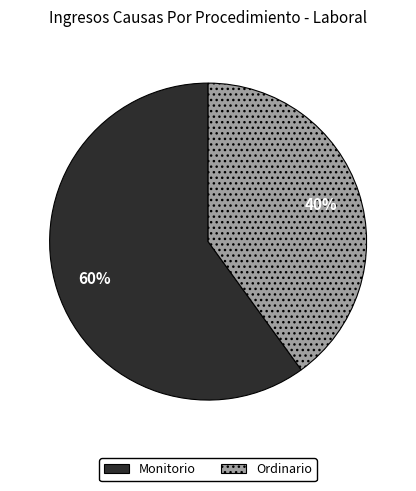

What is the smallest slice in the pie chart?

Ordinario